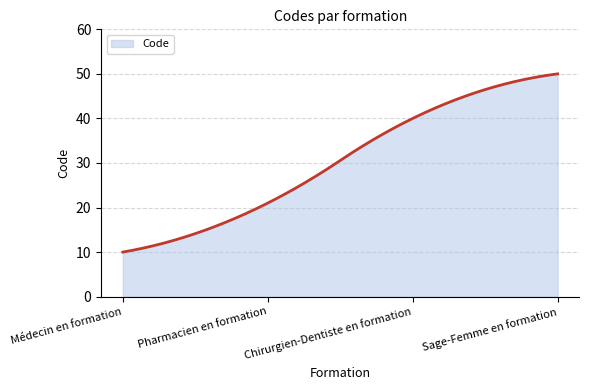

What is the minimum value shown in the chart?

10.0